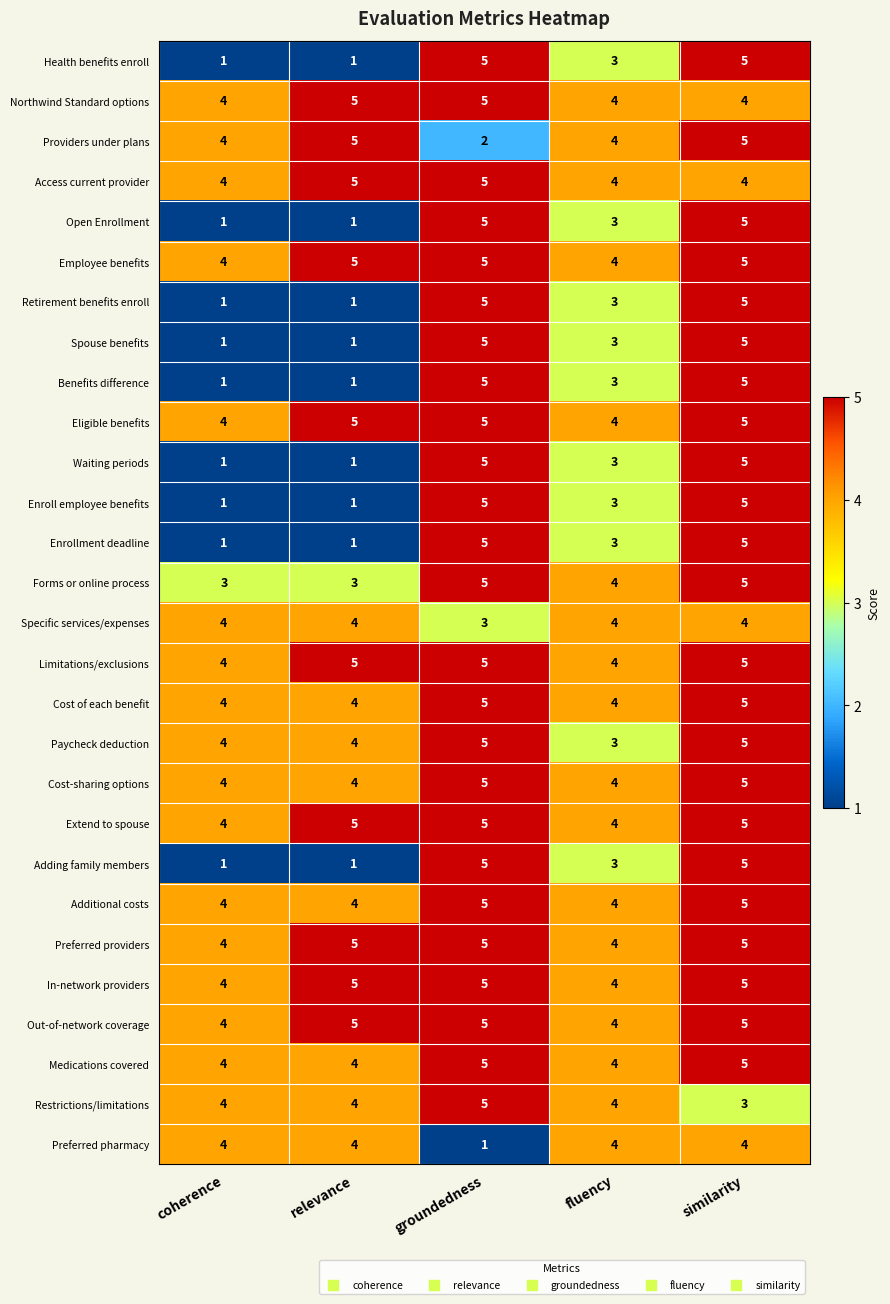

What is the total value across all series at similarity?

134